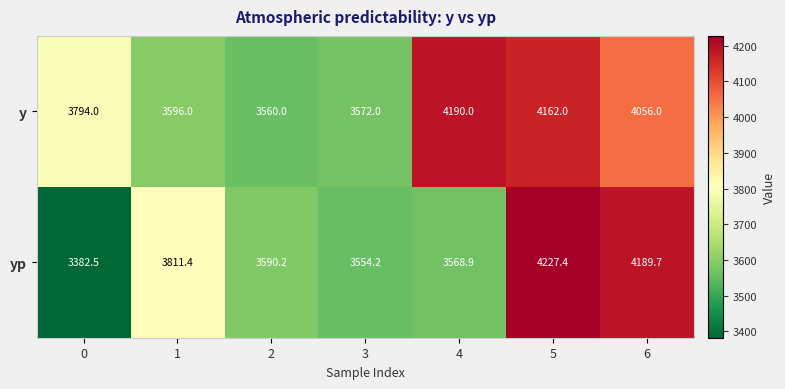

At 3, list the series in order from largest to smallest.

y, yp